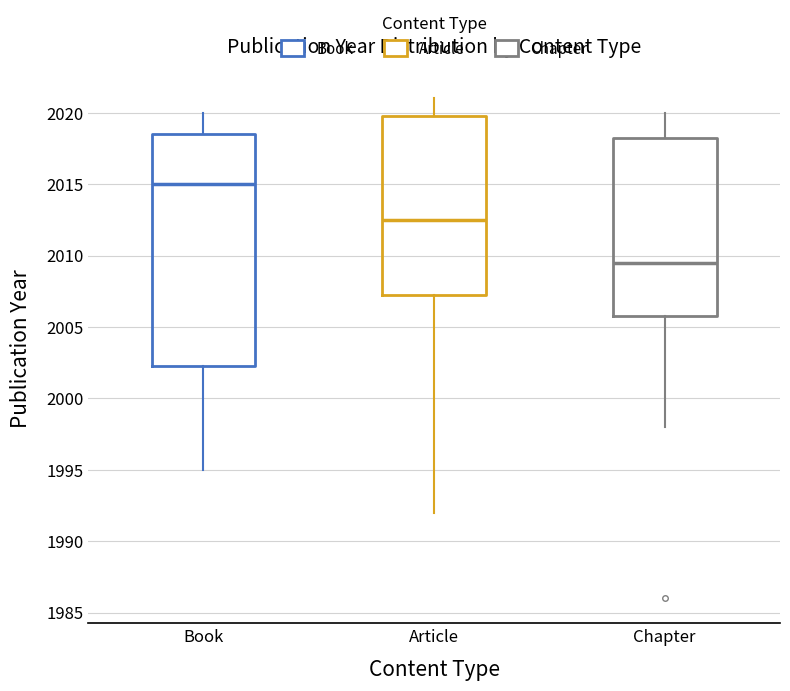

Reading left to right, transcribe this box plot: for each box, give where its median line is, the range the box spans, and where its two whiskers end, as read against the y-axis. The values are not printed on the chart, so give them approximately, as read against the axis.

Book: median 2015.0, box 2002.5 to 2018.5, whiskers 1995.0 to 2020.0
Article: median 2012.5, box 2007.5 to 2020.0, whiskers 1992.0 to 2021.0
Chapter: median 2009.5, box 2006.0 to 2018.5, whiskers 1998.0 to 2020.0